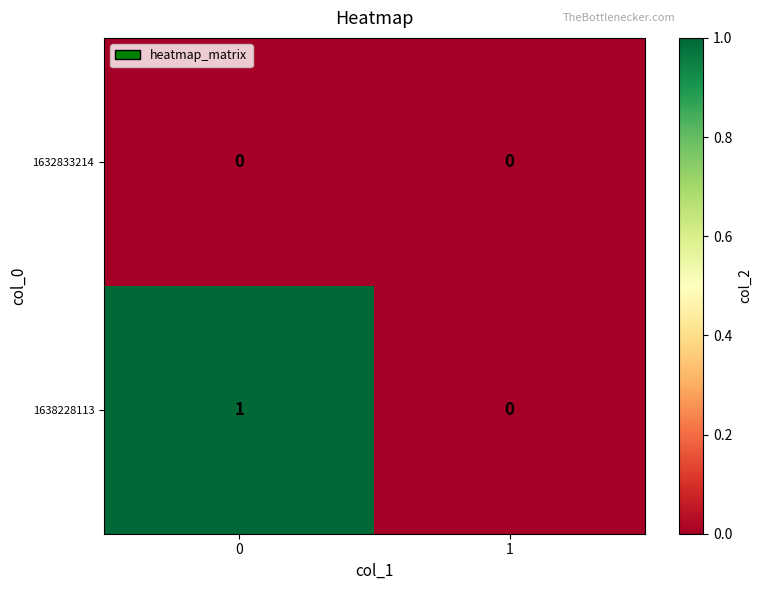

List the series in order of their overall mean, lowest first.

1632833214, 1638228113